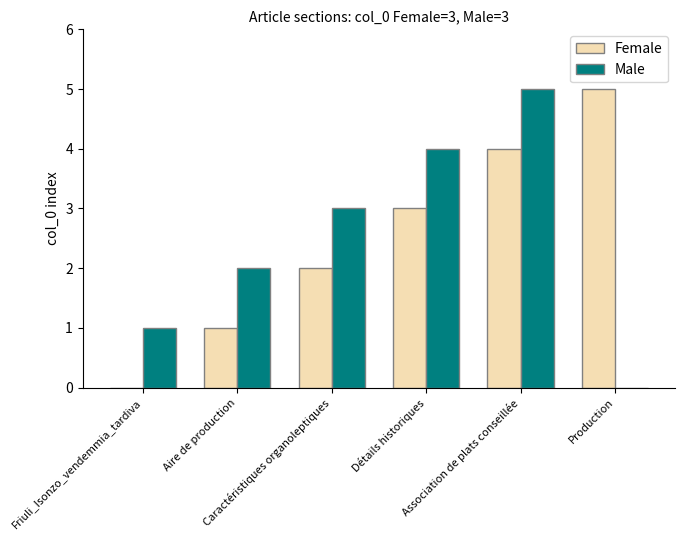

What is the maximum value for Male?

5